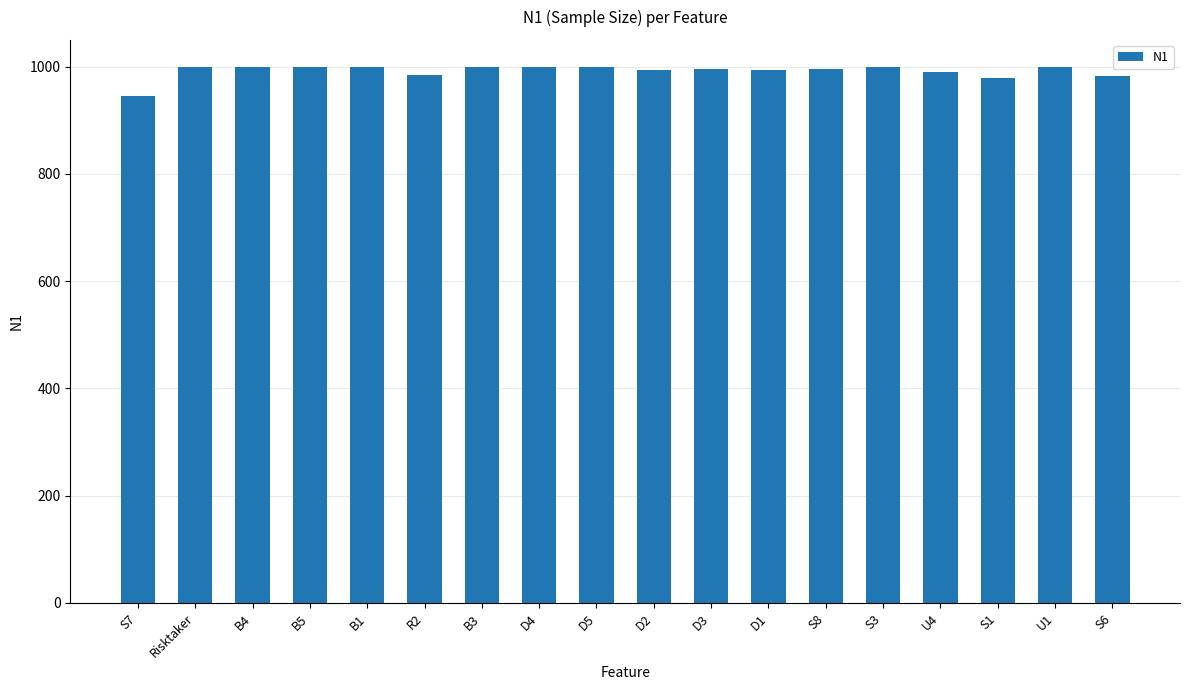

What is the difference between the second highest and second lowest values?

22